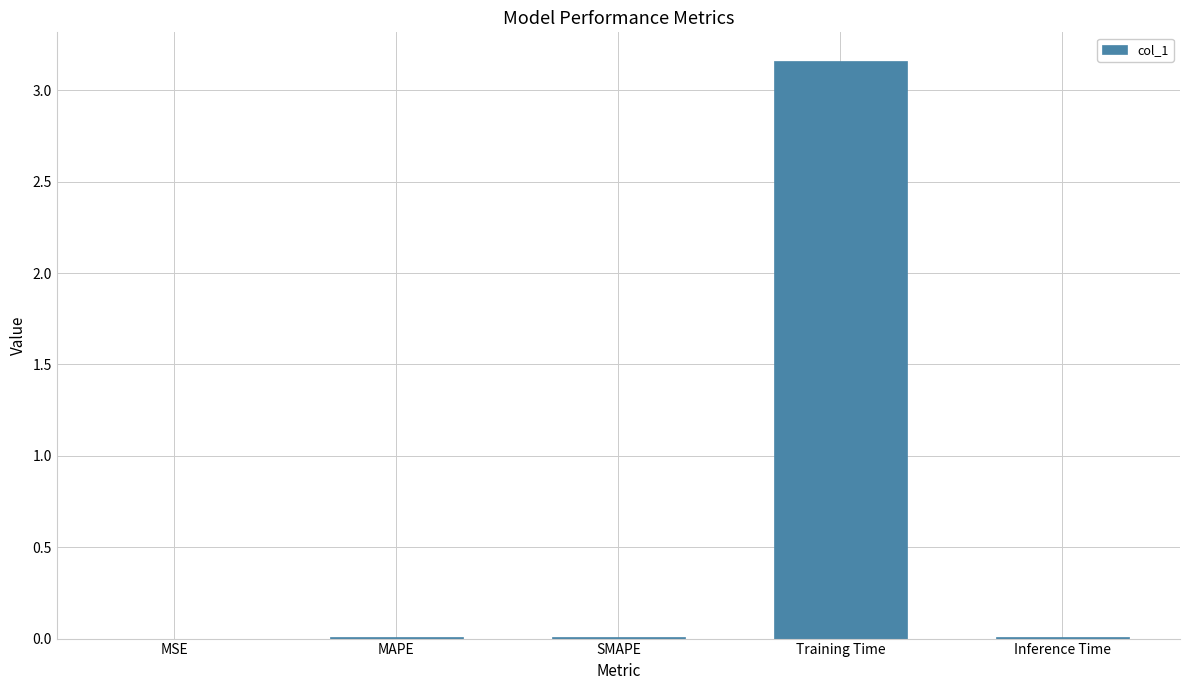

Which category has the highest value across all series?

Training Time